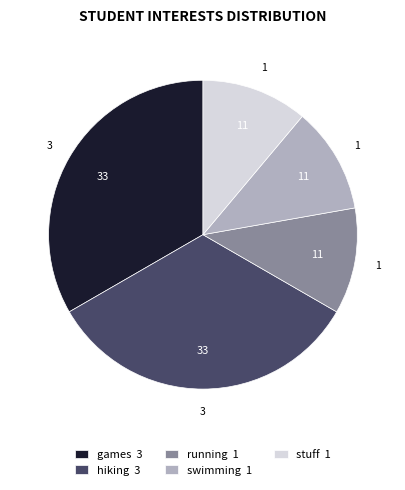

Which has a higher value, swimming 1 or games 3?

games 3